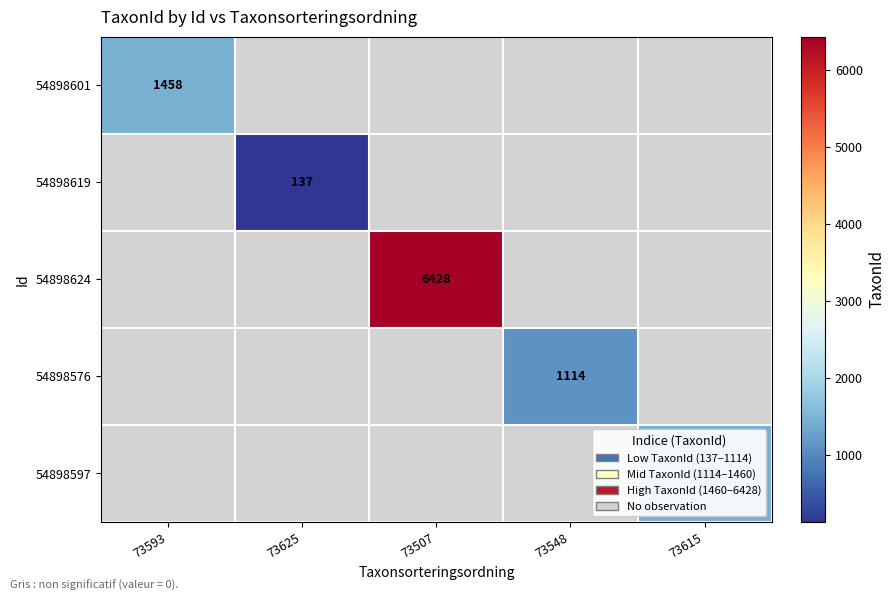

True or false: 54898576 has a value of 1449 at 73548.

False